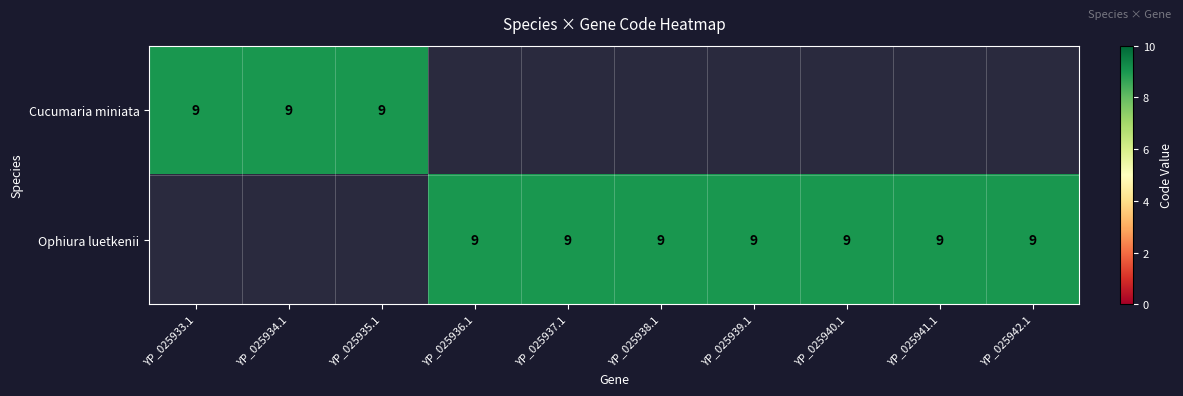

At which category does the chart reach its peak across all series?

YP_025933.1